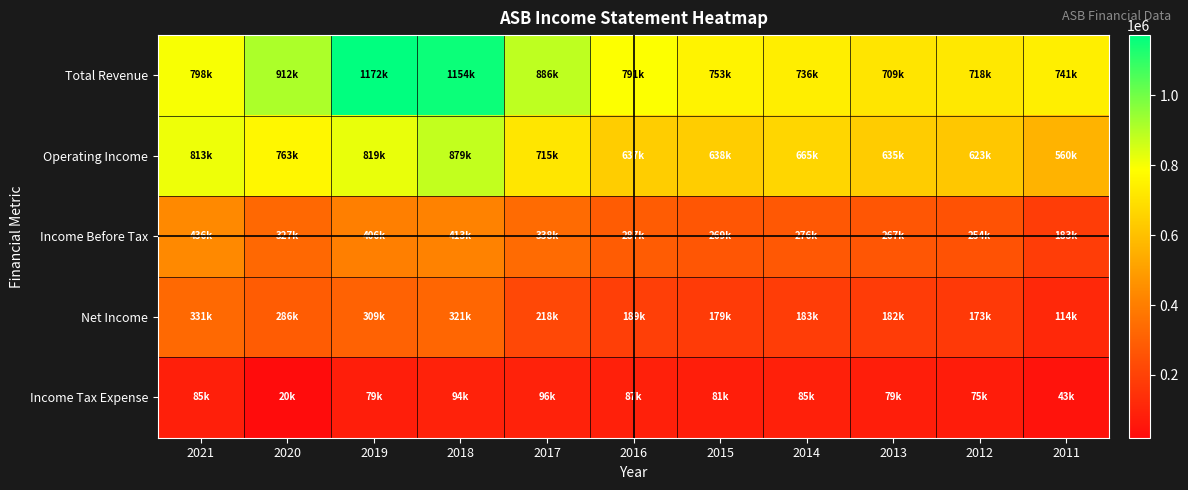

Reading left to right, extract all data points from this chart.

Total Revenue: 2021=798200	2020=912800	2019=1172600	2018=1154100	2017=886600	2016=791600	2015=753700	2014=736700	2013=709000	2012=718300	2011=741600
Operating Income: 2021=813900	2020=763000	2019=819700	2018=879600	2017=715200	2016=637300	2015=638800	2014=665000	2013=635500	2012=623000	2011=560800
Income Before Tax: 2021=436300	2020=327000	2019=406500	2018=413300	2017=338800	2016=287600	2015=269800	2014=276000	2013=267900	2012=254500	2011=183400
Net Income: 2021=331500	2020=286400	2019=309500	2018=321200	2017=218600	2016=189300	2015=179300	2014=183800	2013=182100	2012=173000	2011=114200
Income Tax Expense: 2021=85300	2020=20200	2019=79700	2018=94800	2017=96500	2016=87300	2015=81500	2014=85500	2013=79200	2012=75500	2011=43700